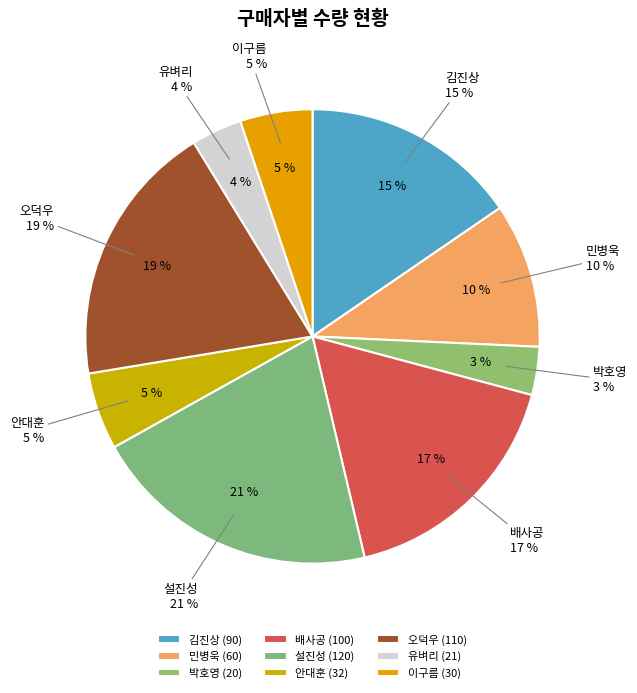

Count the number of slices in the pie.

9